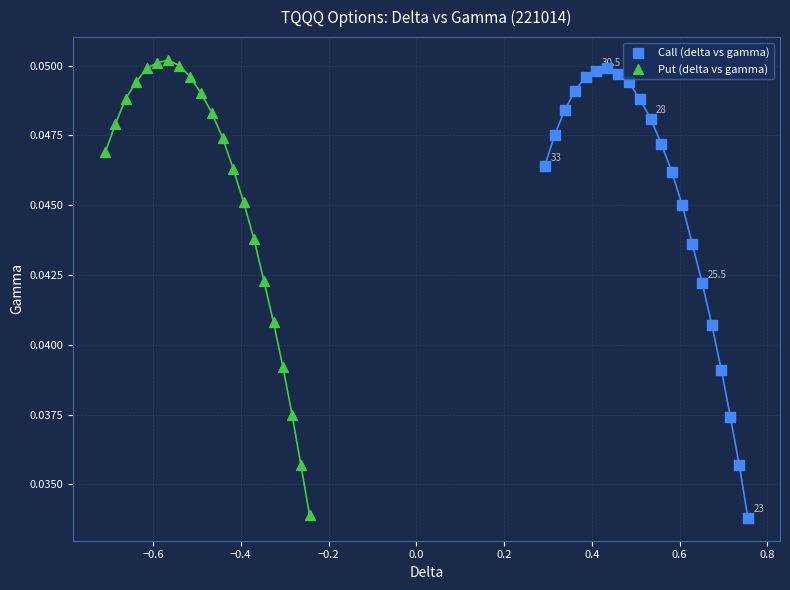

Which series has the widest spread of Y values?

Put (delta vs gamma)